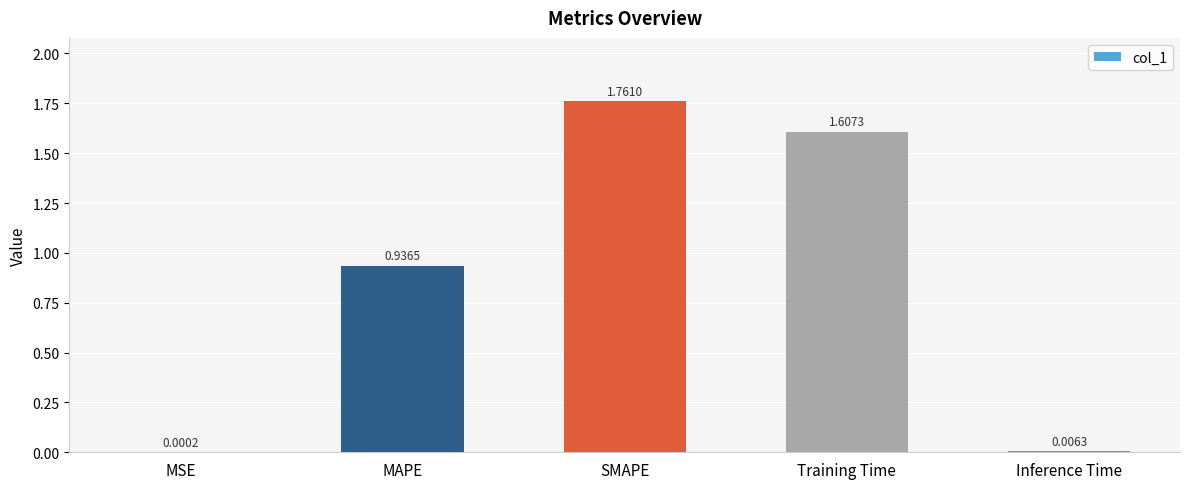

Which label corresponds to the largest value in the chart?

SMAPE